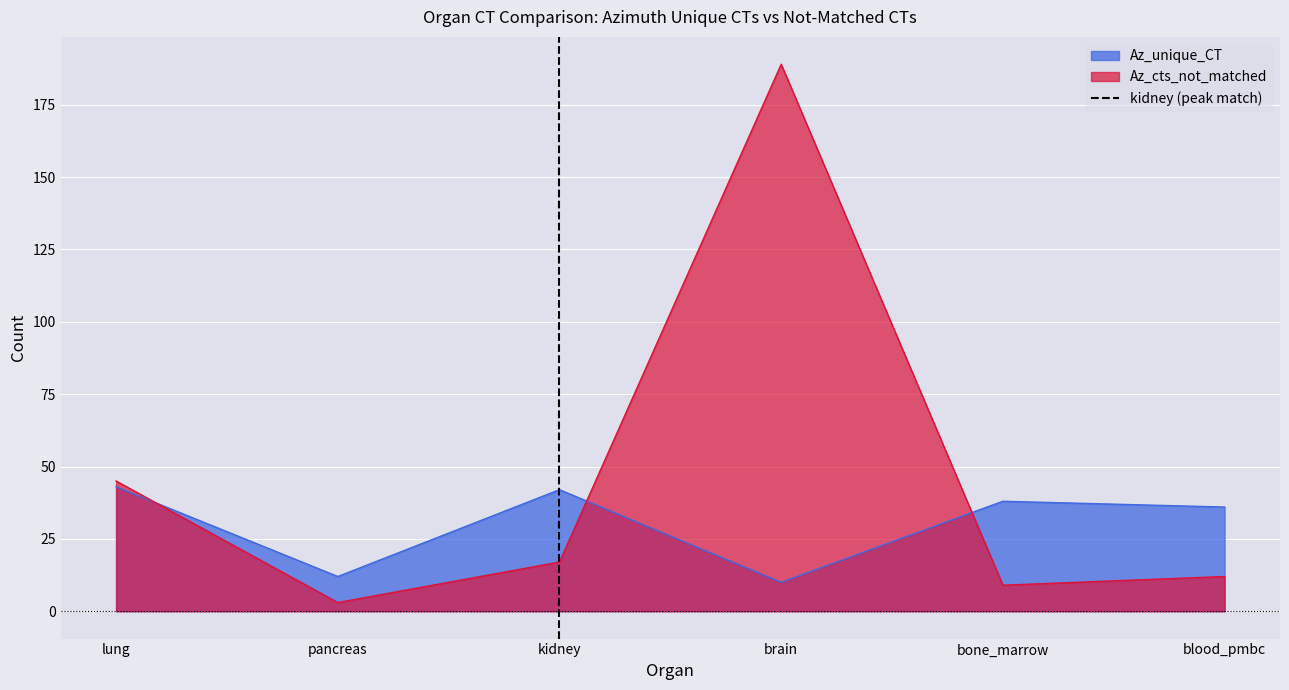

The value of Az_unique_CT at pancreas is 5. True or false?

False